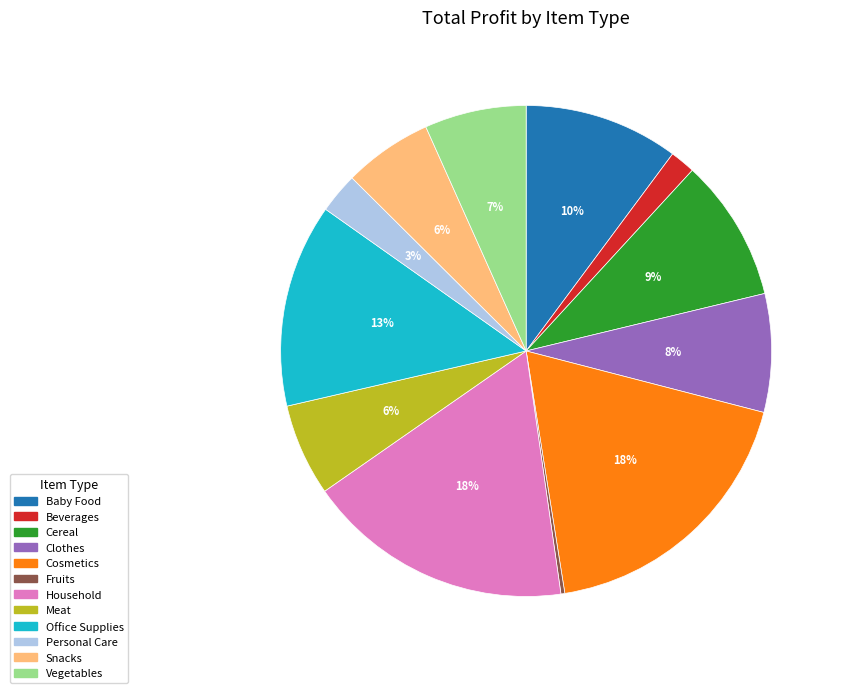

Approximately how many times larger is the value at Cereal compared to Baby Food?

0.9